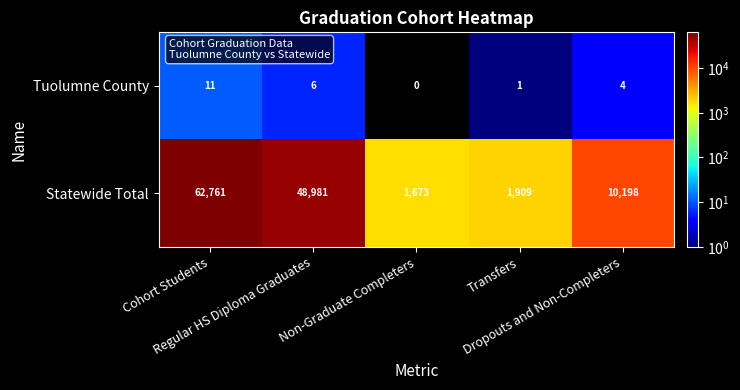

How many categories are shown in the chart?

5